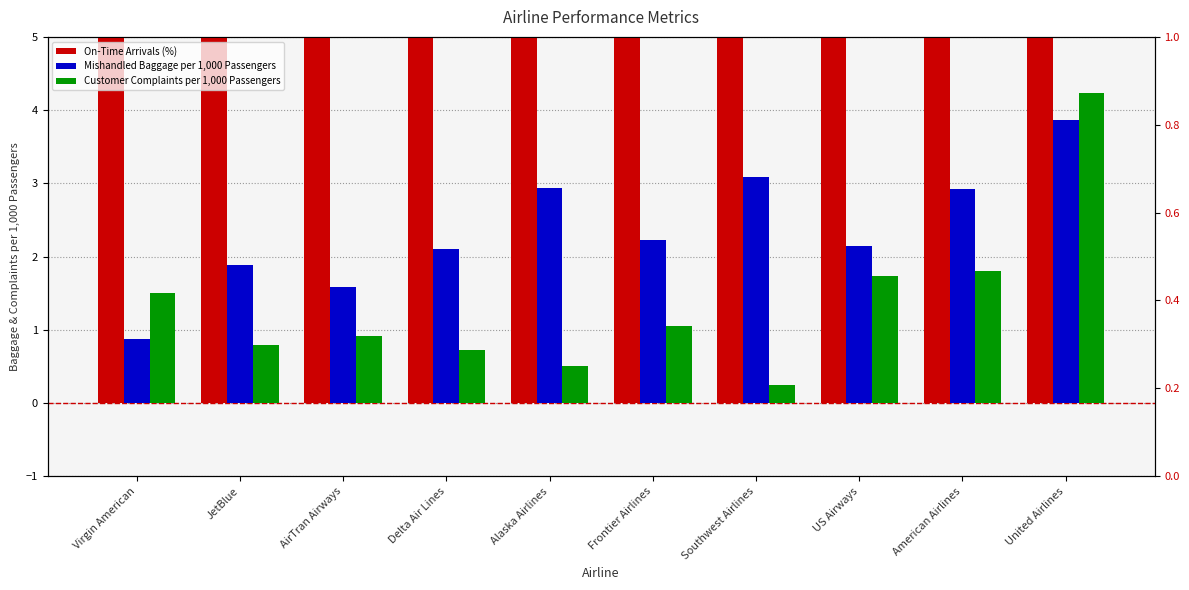

At which category does the chart reach its minimum across all series?

Southwest Airlines